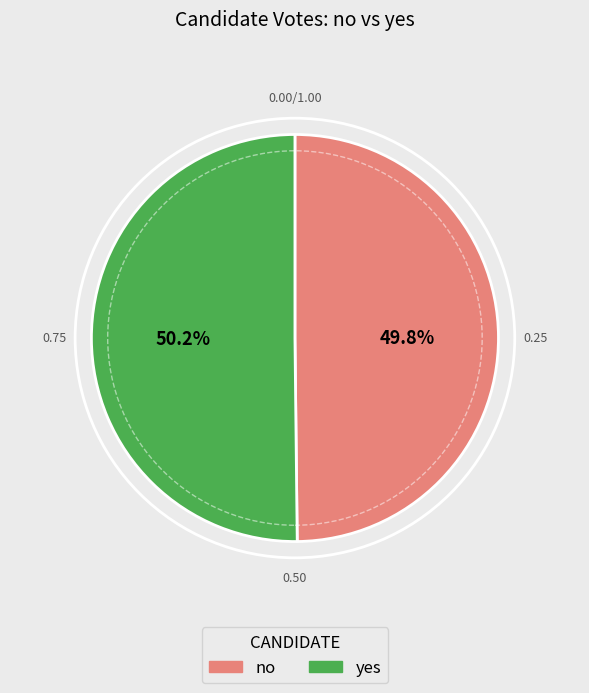

Do yes and no together represent more than half of the pie?

Yes